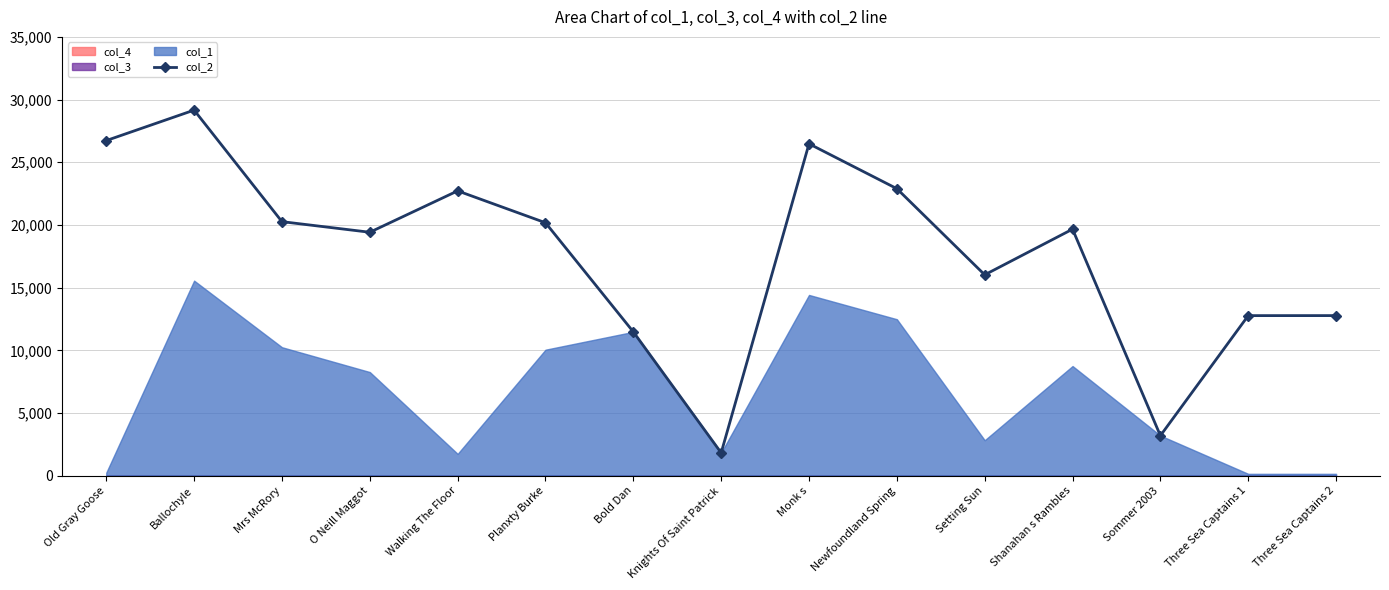

True or false: col_2 has a value of 11487 at O Neill Maggot.

False